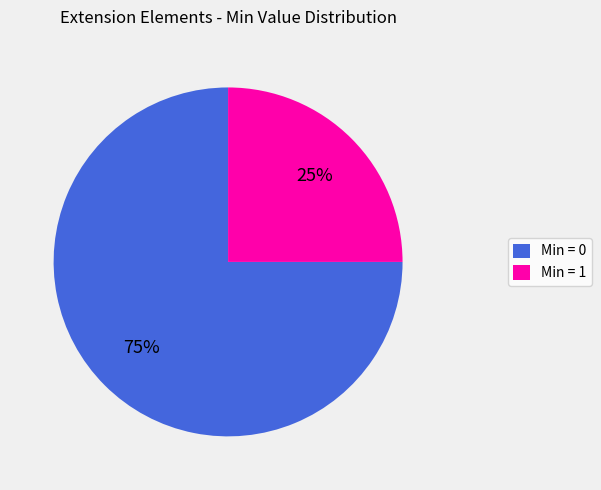

How many slices are in this pie chart?

2